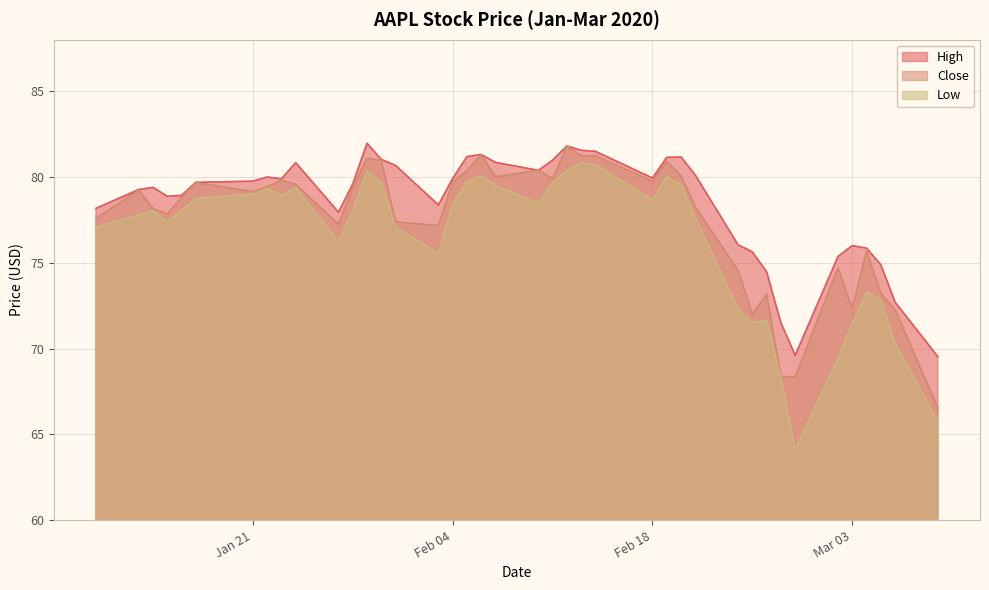

The Close series shows 79.1 at Jan 21. True or false?

True